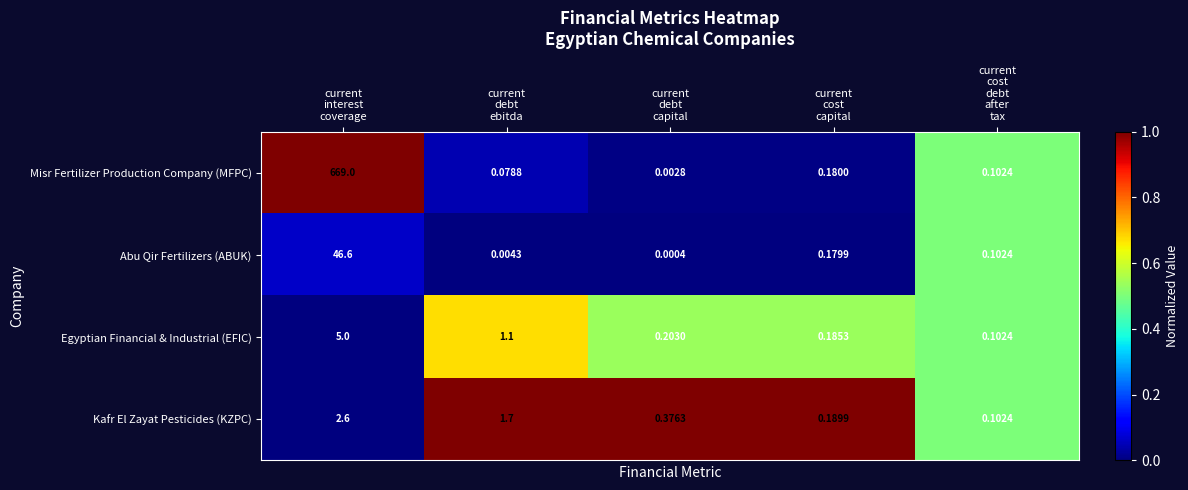

Rank the series by their maximum value, from lowest to highest.

Kafr El Zayat Pesticides (KZPC), Egyptian Financial & Industrial (EFIC), Abu Qir Fertilizers (ABUK), Misr Fertilizer Production Company (MFPC)